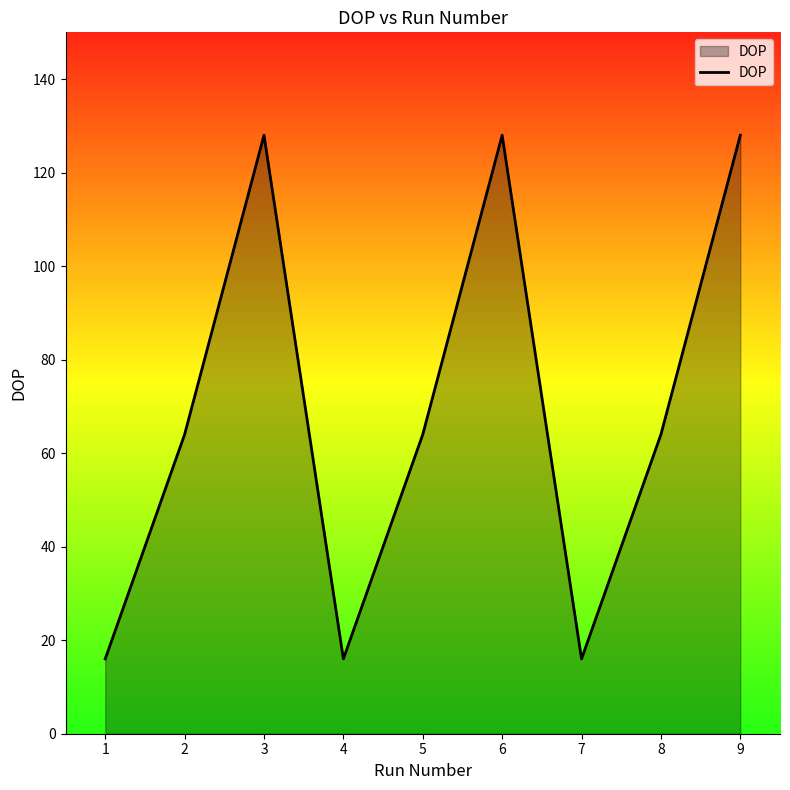

What is the maximum value shown in the chart?

128